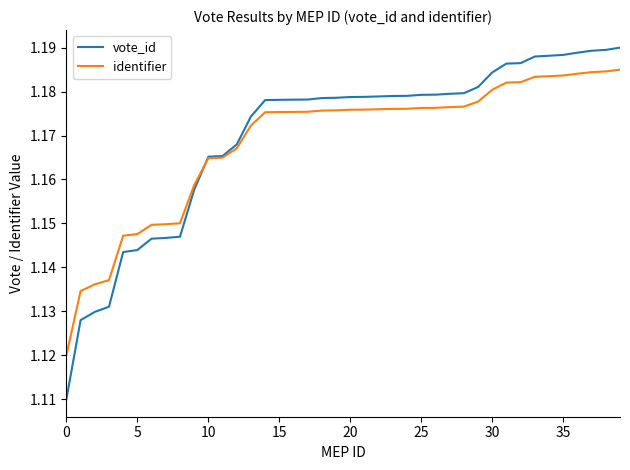

Which series has the widest spread of values?

vote_id